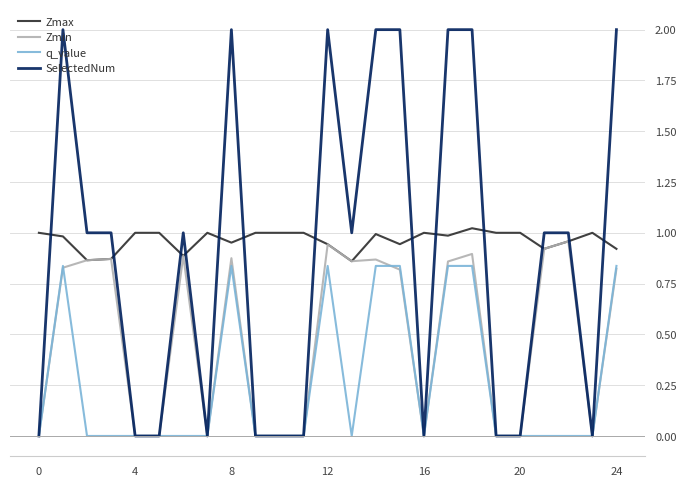

Which series has the widest spread of values?

SelectedNum